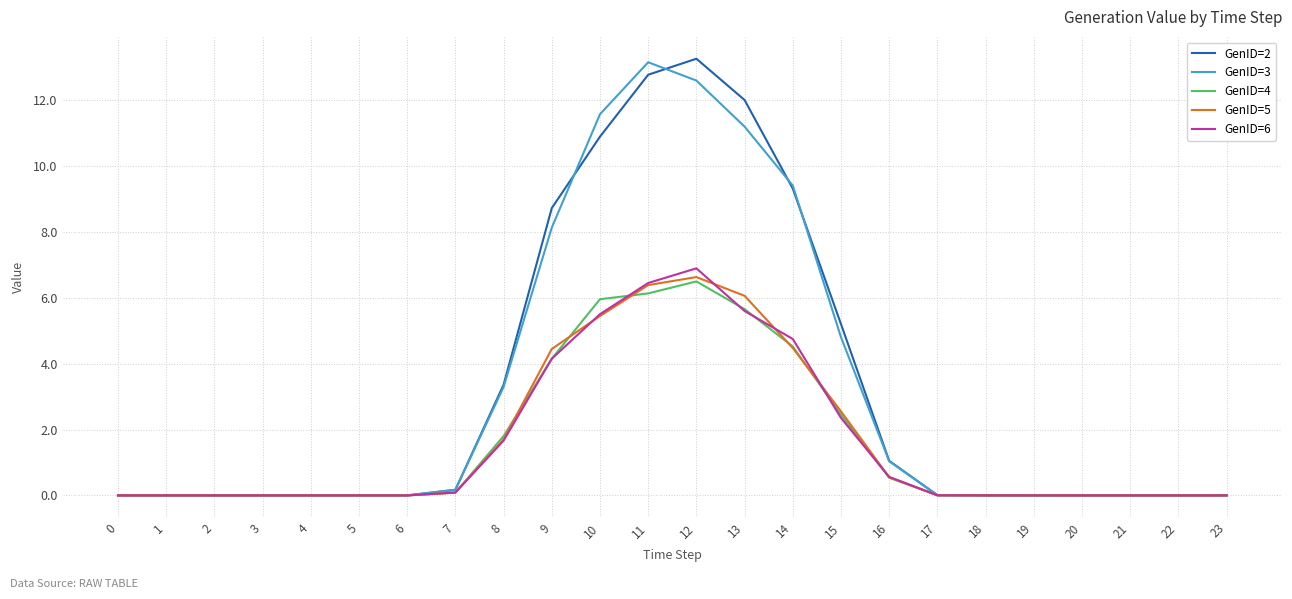

What is the difference between the highest and lowest values at 9?

4.6